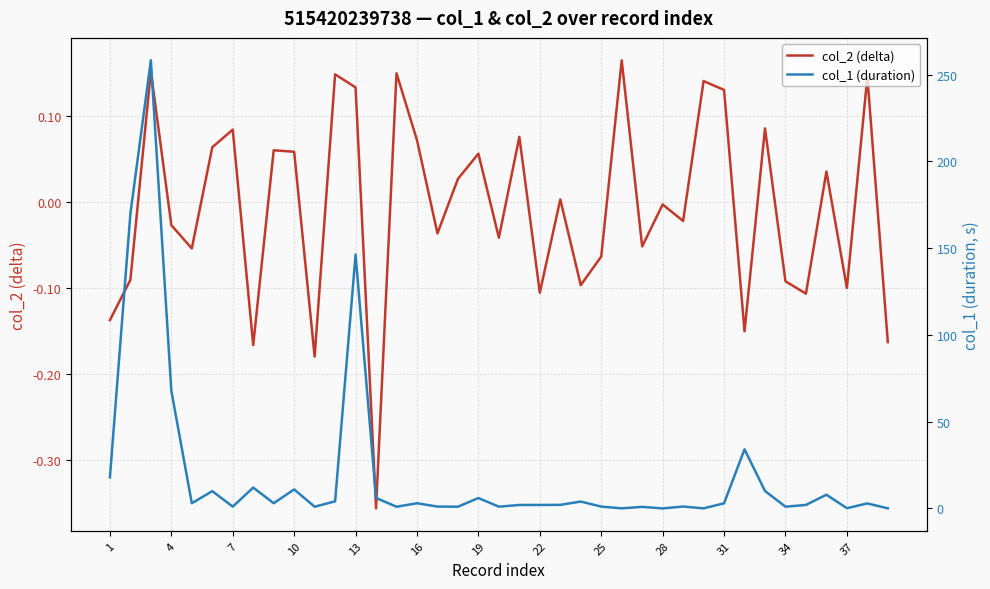

Which series changed the most between 34 and 37?

col_1 (duration)